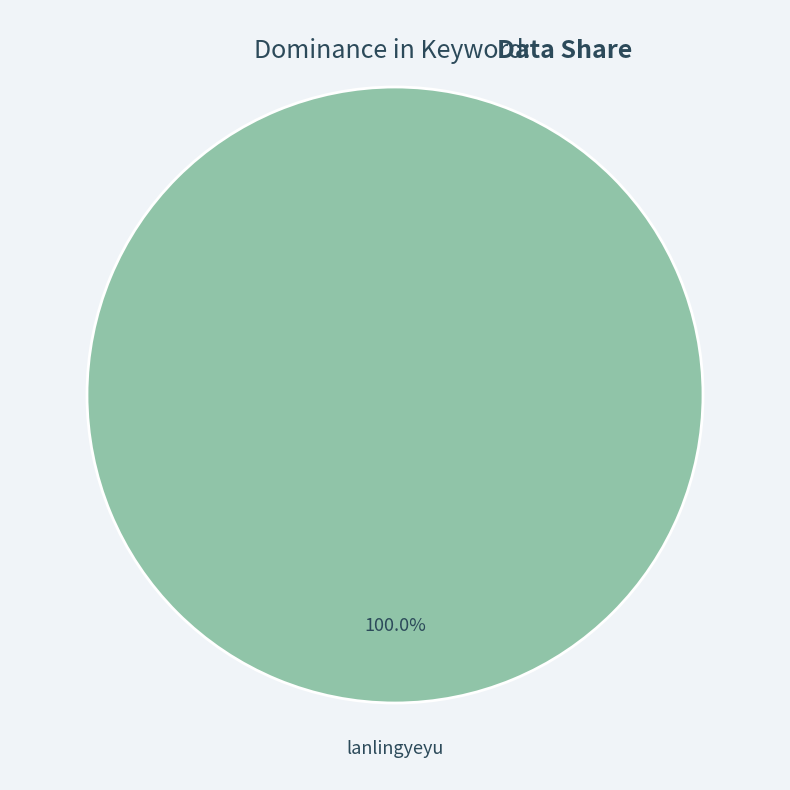

Is there any slice that represents more than half of the pie?

Yes